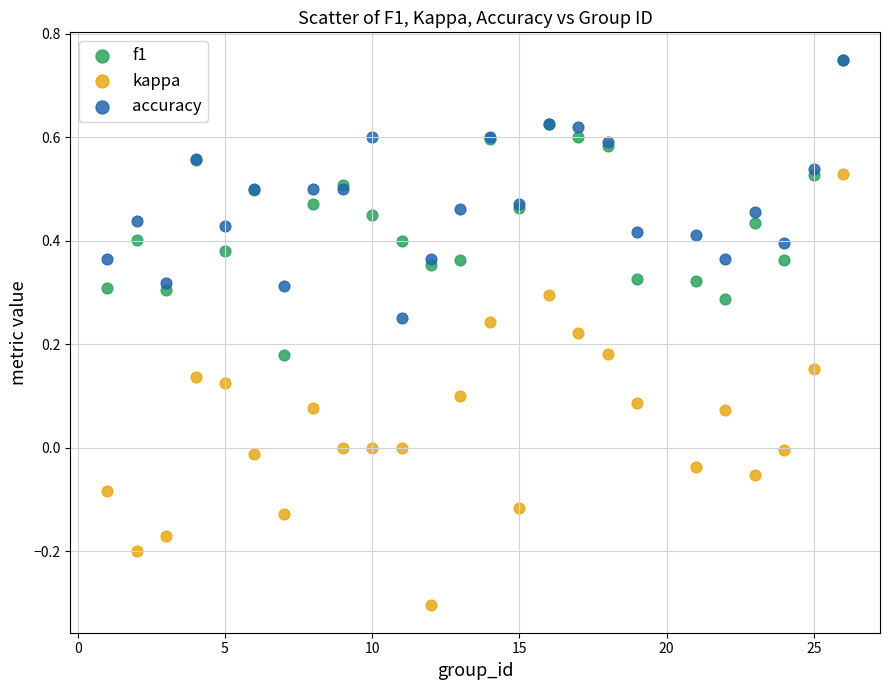

What are all the series names shown in the legend?

f1, kappa, accuracy